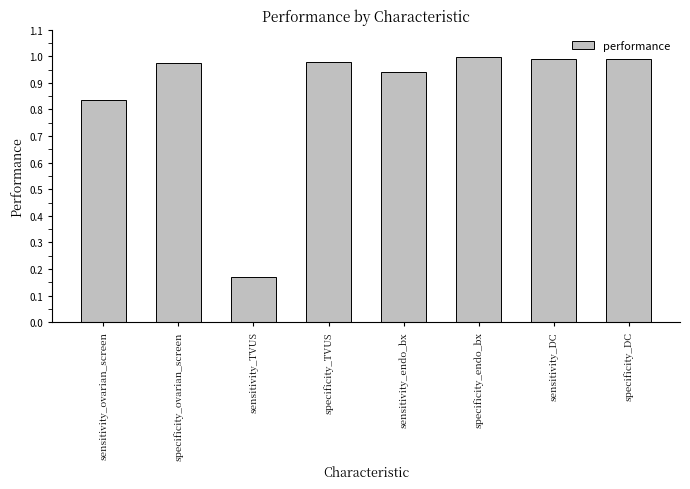

Which has a higher value, sensitivity_TVUS or specificity_TVUS?

specificity_TVUS